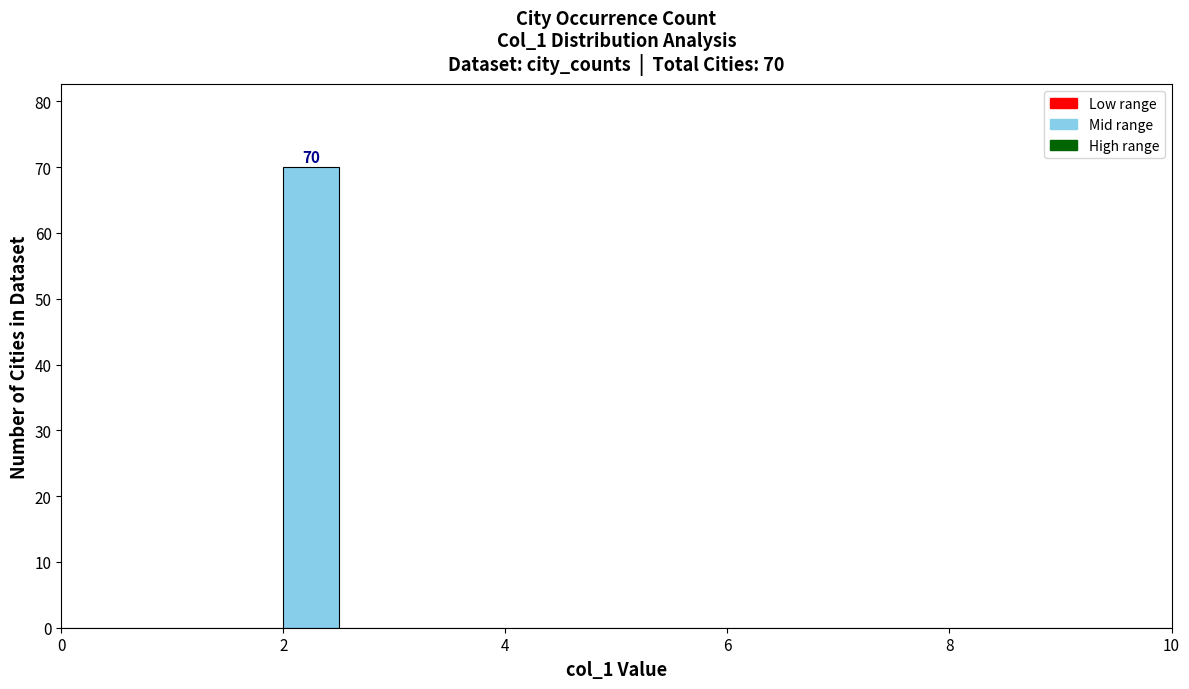

Around what value on the x-axis is the tallest bar? Give the approximate position of its centre, as read against the axis.

2.2